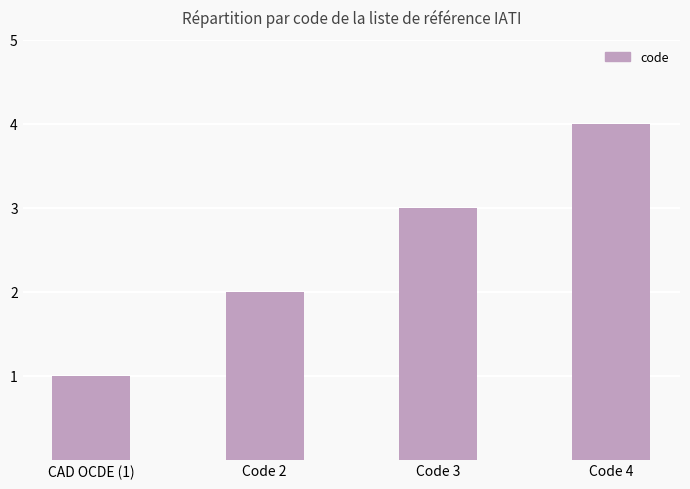

What is the sum of the values at Code 3 and Code 4?

7